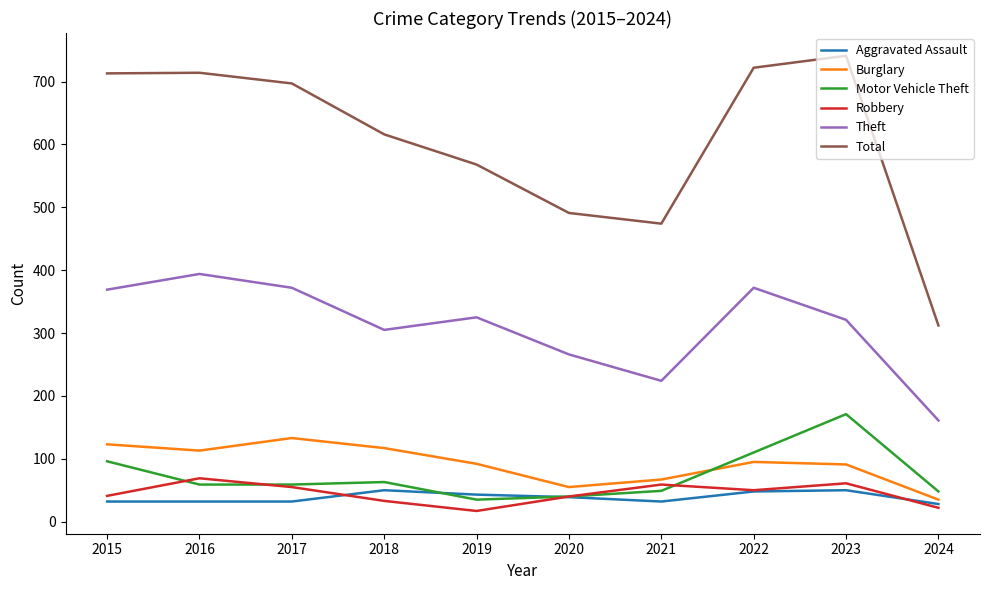

Which series changed the most between 2019 and 2022?

Total